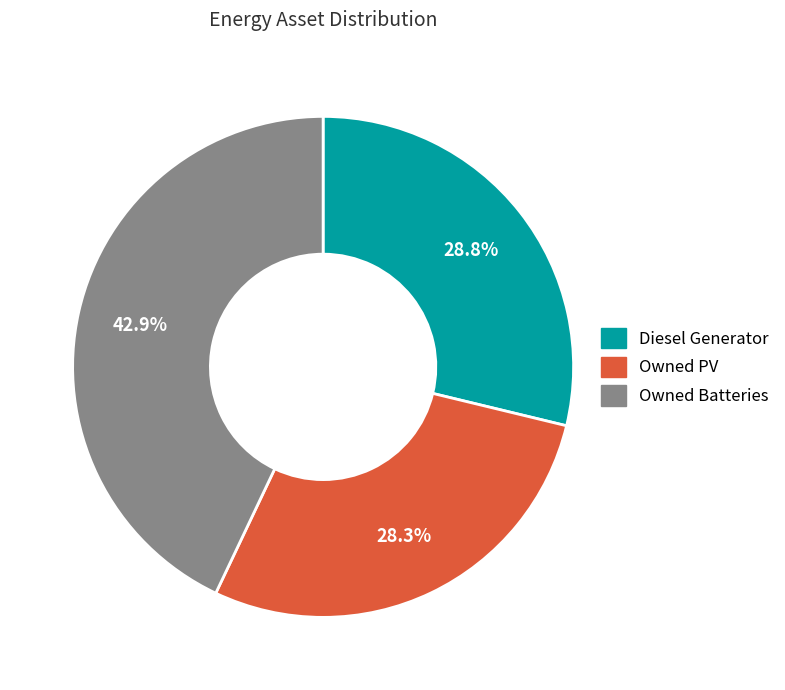

Between Owned Batteries and Owned PV, which is larger?

Owned Batteries